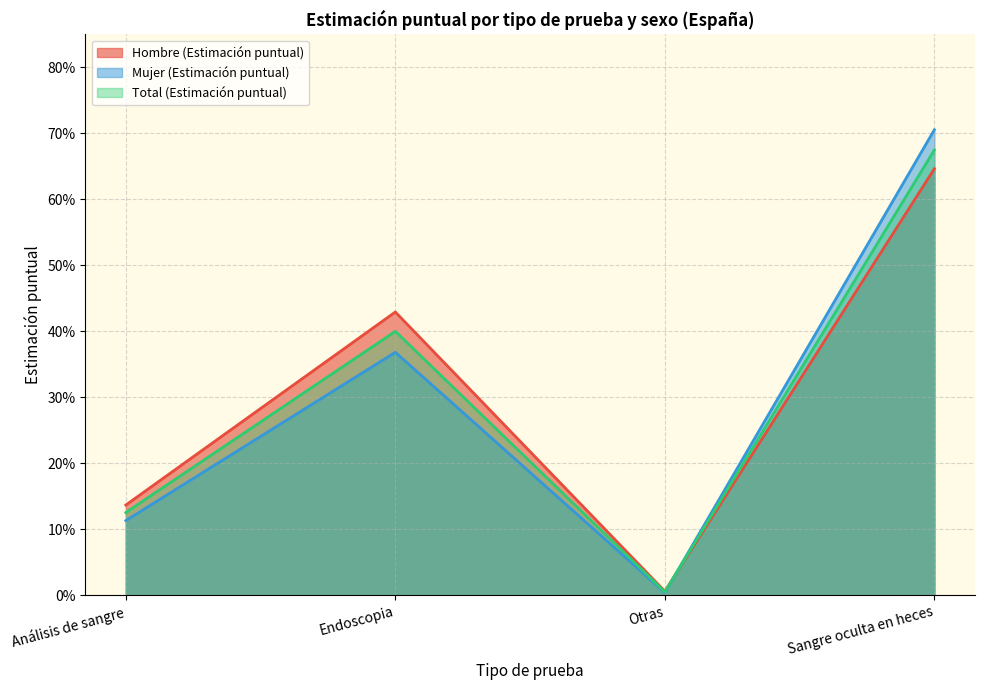

Where do Hombre (Estimación puntual) and Total (Estimación puntual) first cross each other?

Otras and Sangre oculta en heces